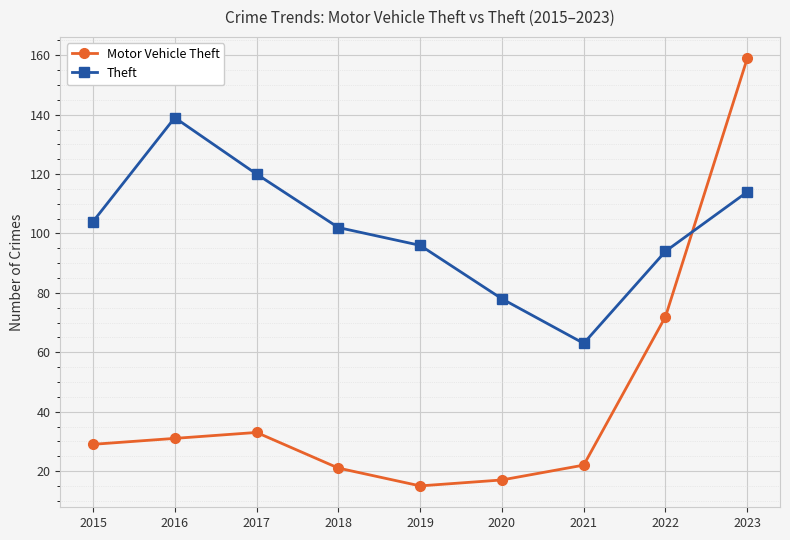

The value of Motor Vehicle Theft at 2020 is 17. True or false?

True